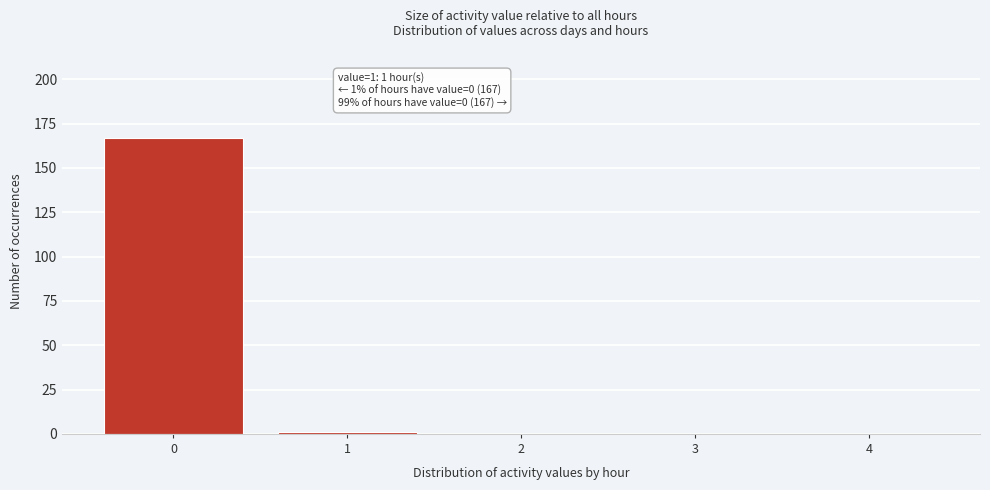

Reading left to right, extract all data points from this chart.

0=167	1=1	2=0	3=0	4=0